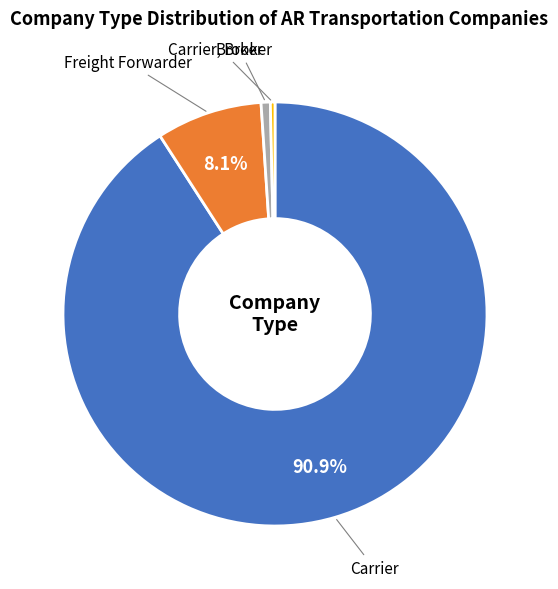

Which has a higher value, Freight Forwarder or Carrier?

Carrier